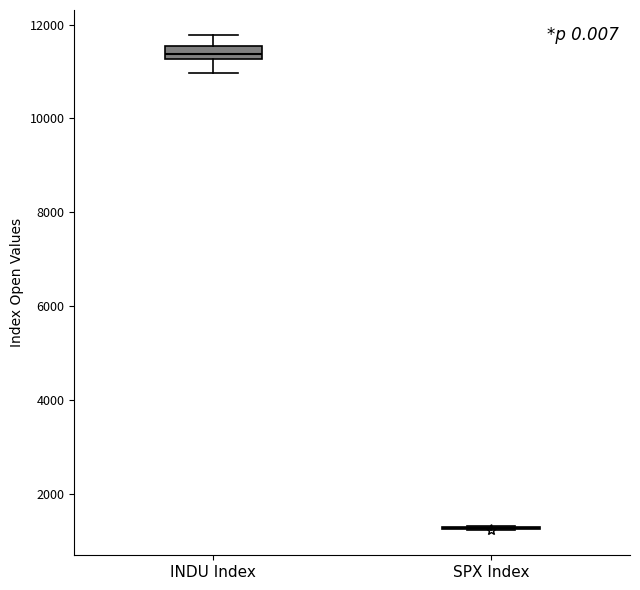

Where is the lower edge of the box for INDU Index on the y-axis? The values are not printed on the chart, so give them approximately, as read against the axis.

11200